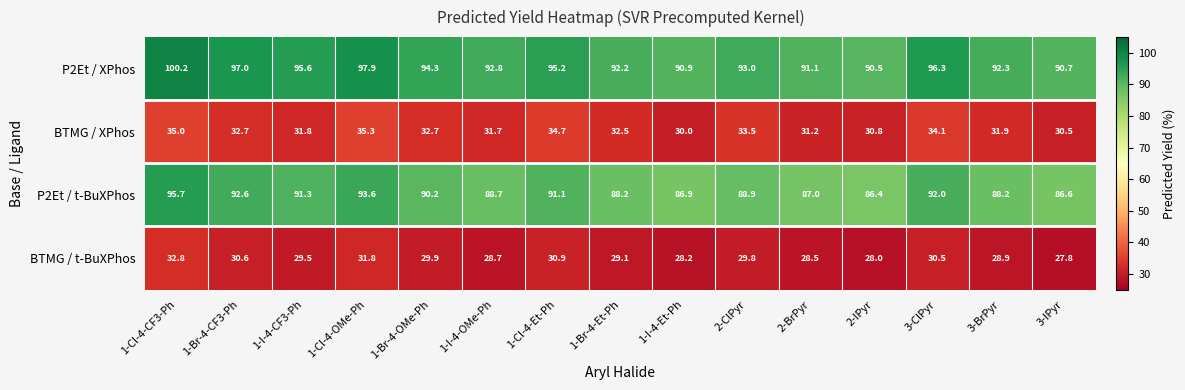

What is the maximum value shown in the chart?

100.2